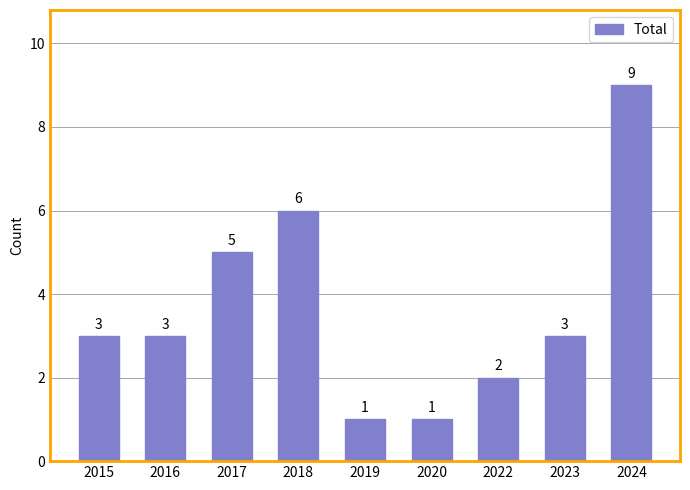

How many series are shown in this chart?

1